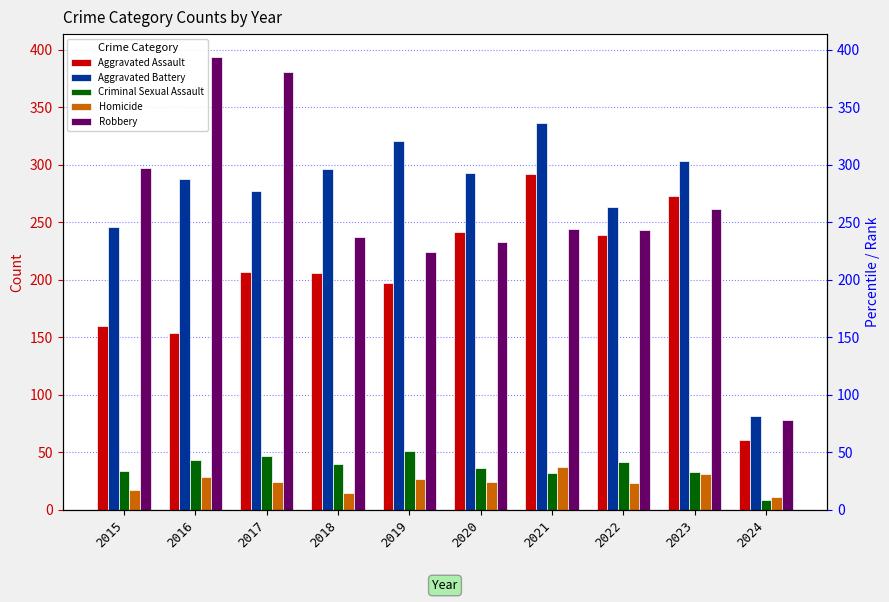

Which has a higher value, 2023 or 2018?

2023